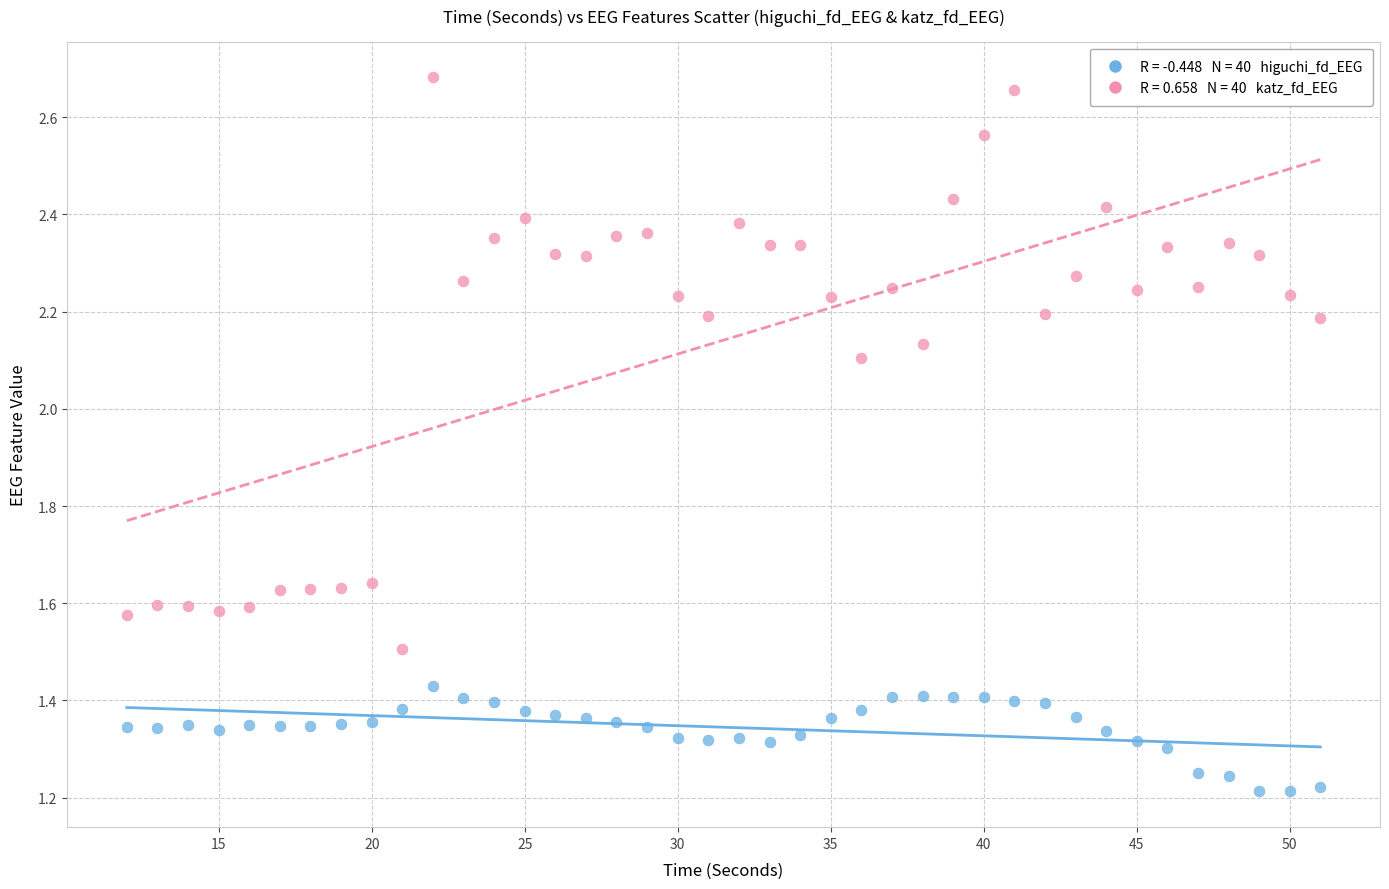

Across all data points, what is the range of Y values (max minus min)?

1.5